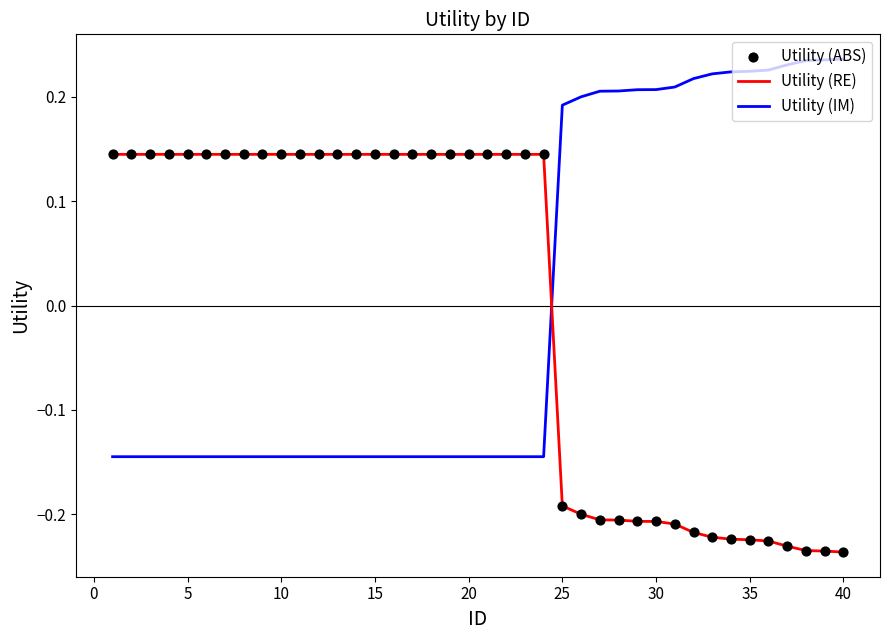

Rank the series by their maximum value, from lowest to highest.

Utility (RE), Utility (IM)